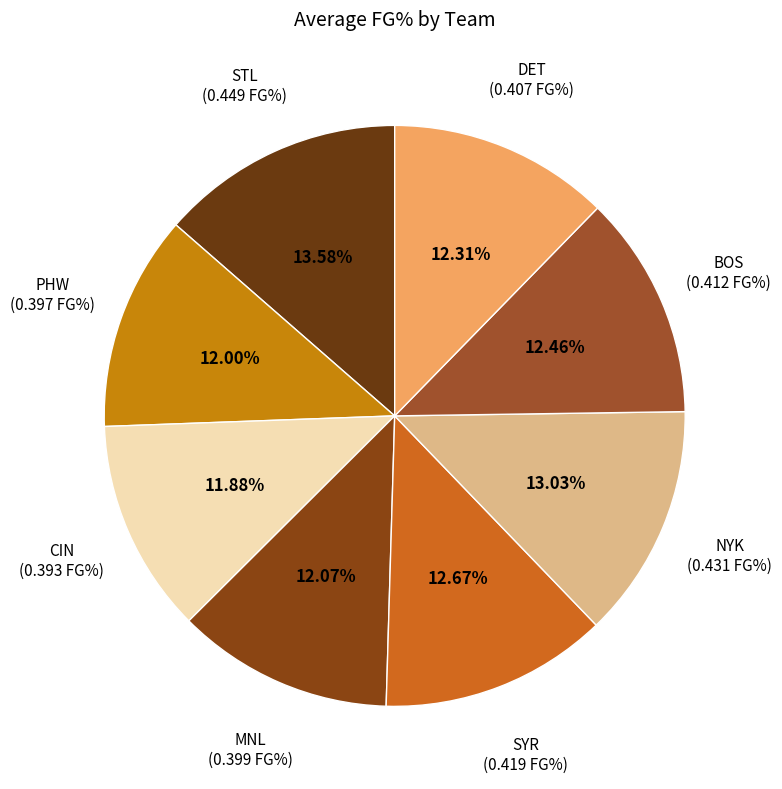

To the nearest percent, what is the combined percentage of MNL and DET?

24%